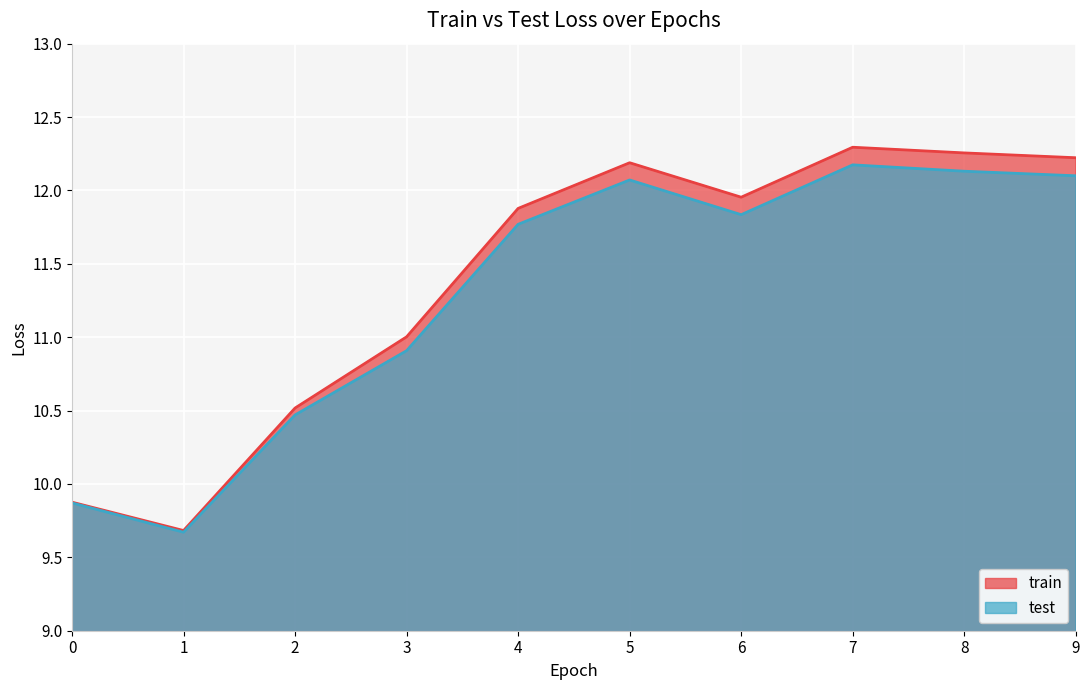

True or false: train and test intersect in this chart.

False